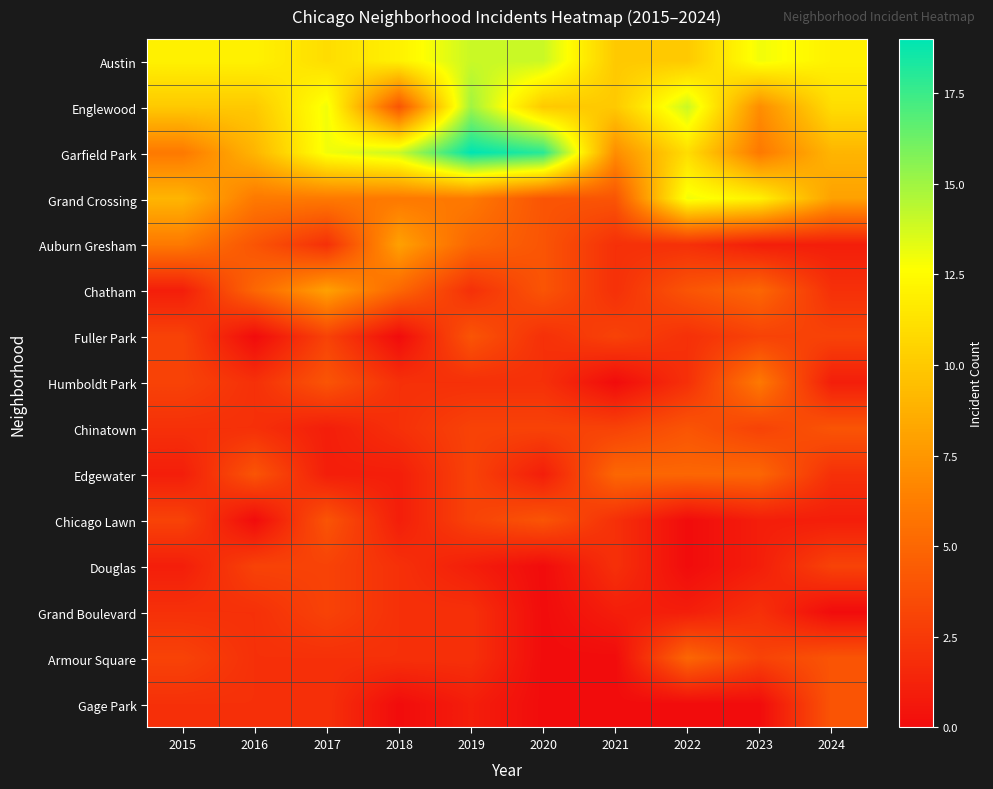

What is the total value across all series at 2016?

63